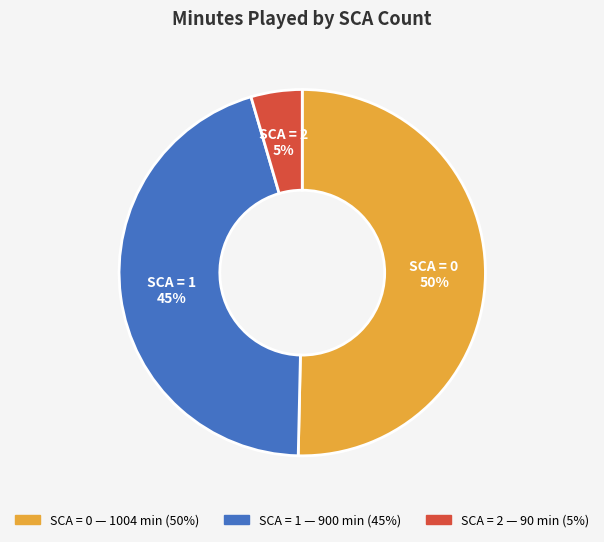

Combined, do SCA = 1 and SCA = 0 account for over 50%?

Yes